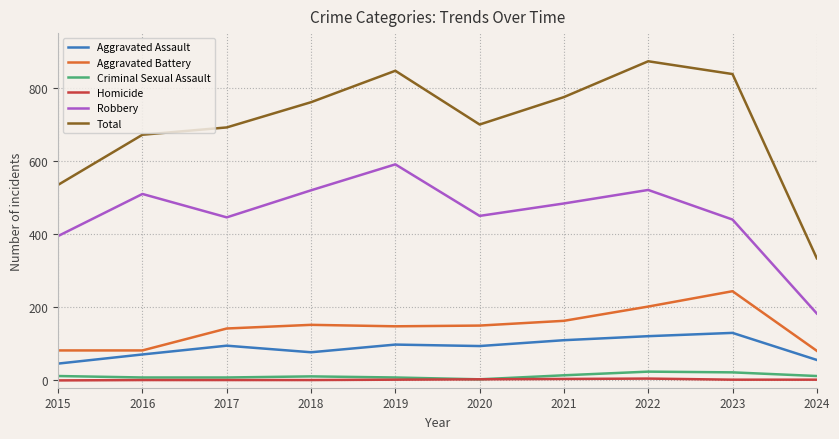

What is the total value across all series at 2023?

1676